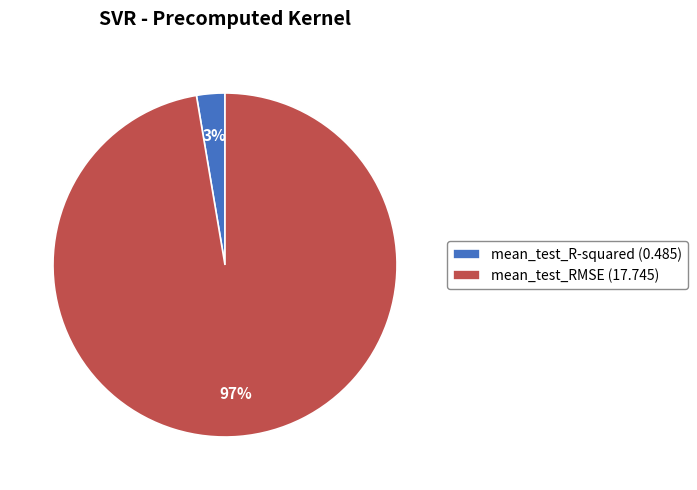

To the nearest percent, what is the combined percentage of mean_test_R-squared (0.485) and mean_test_RMSE (17.745)?

100%